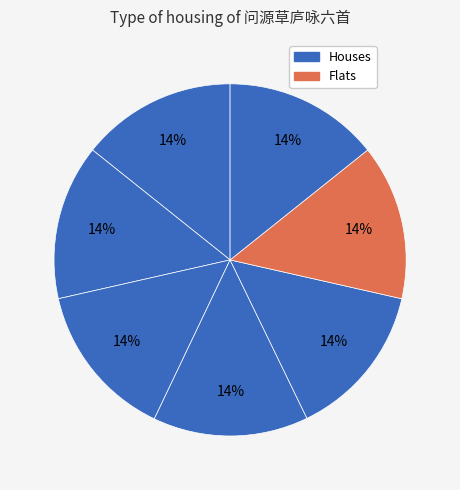

How many slices are in this pie chart?

7